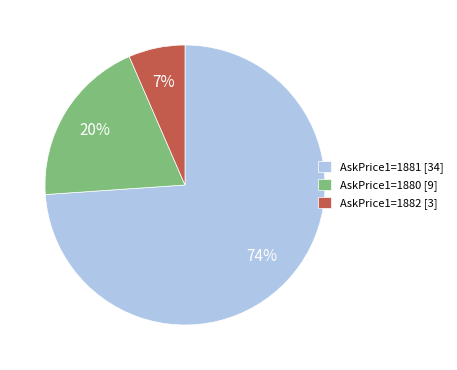

How many segments does this pie chart have?

3